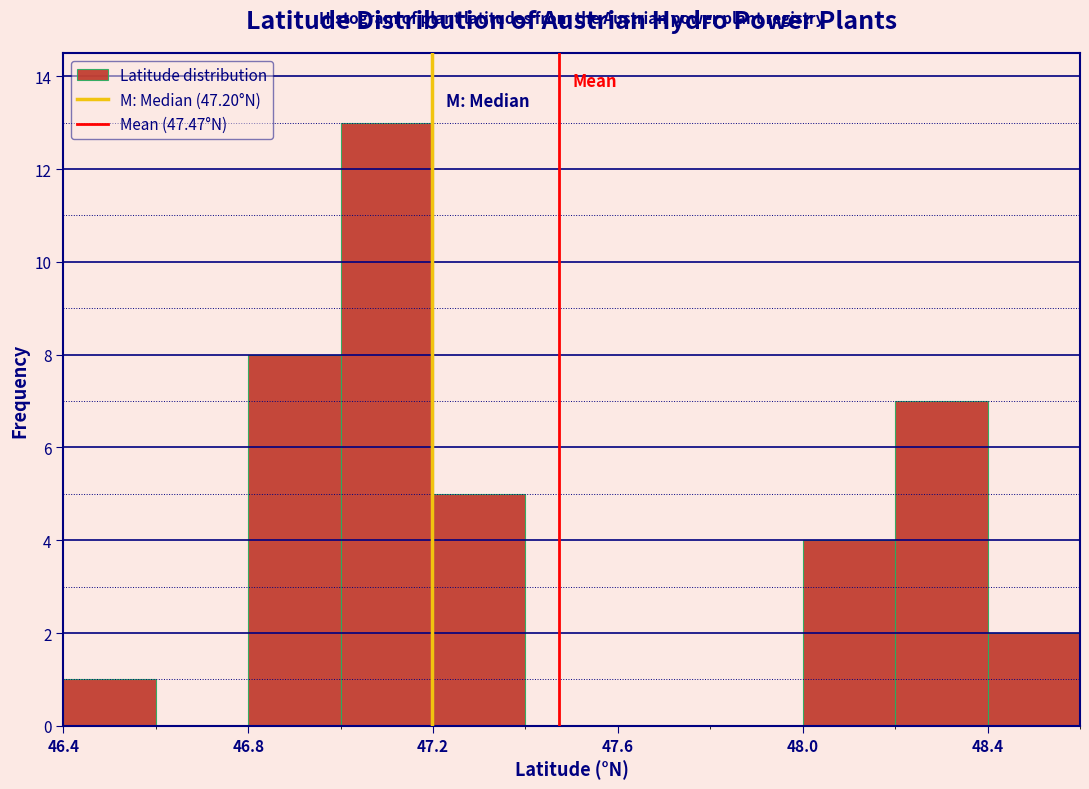

Over which range of the x-axis is the bar tallest?

47.0 to 47.2